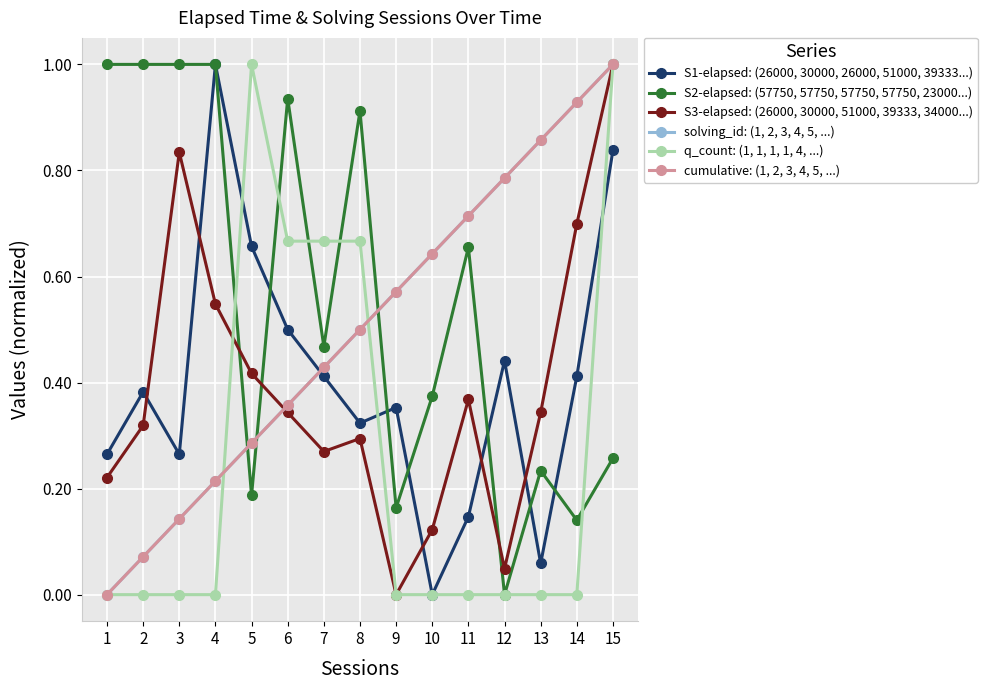

At 2, list the series in order from smallest to largest.

q_count: (1, 1, 1, 1, 4, ...), solving_id: (1, 2, 3, 4, 5, ...), cumulative: (1, 2, 3, 4, 5, ...), S3-elapsed: (26000, 30000, 51000, 39333, 34000...), S1-elapsed: (26000, 30000, 26000, 51000, 39333...), S2-elapsed: (57750, 57750, 57750, 57750, 23000...)